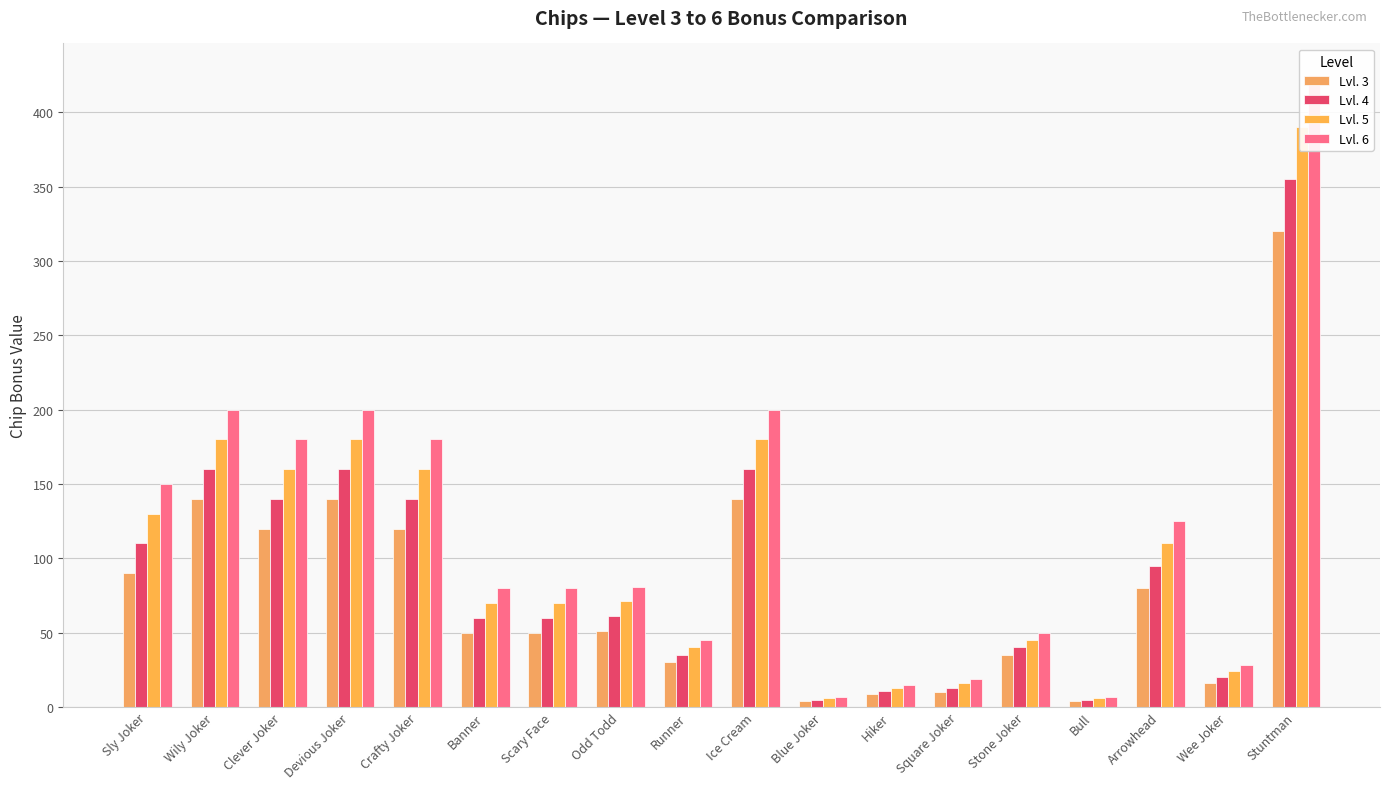

How many categories are shown in the chart?

18